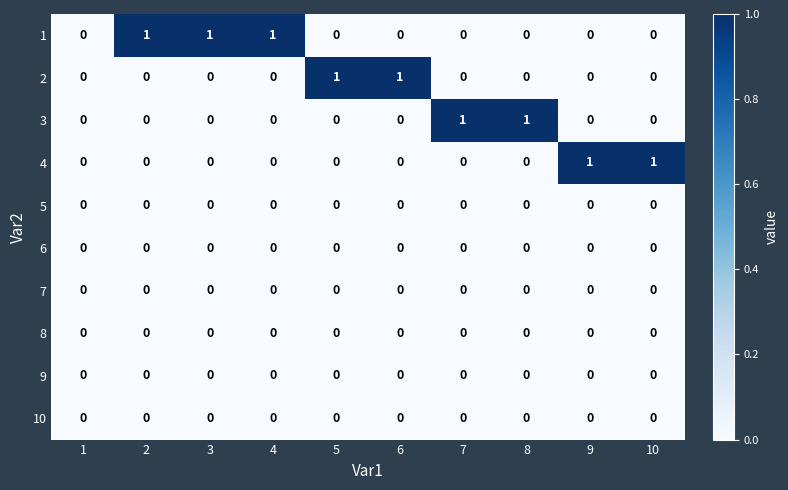

True or false: 4 has a value of 0 at 5.

True